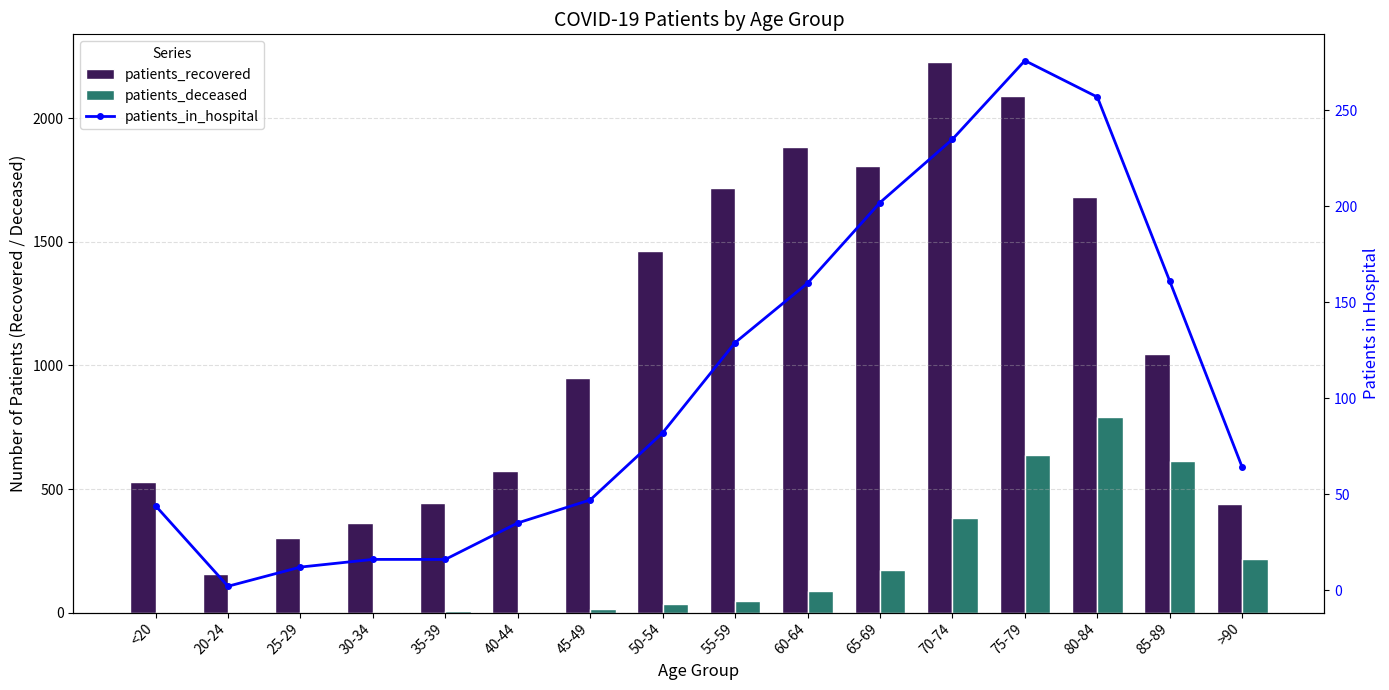

Is it true that patients_in_hospital equals 5 at 30-34?

False